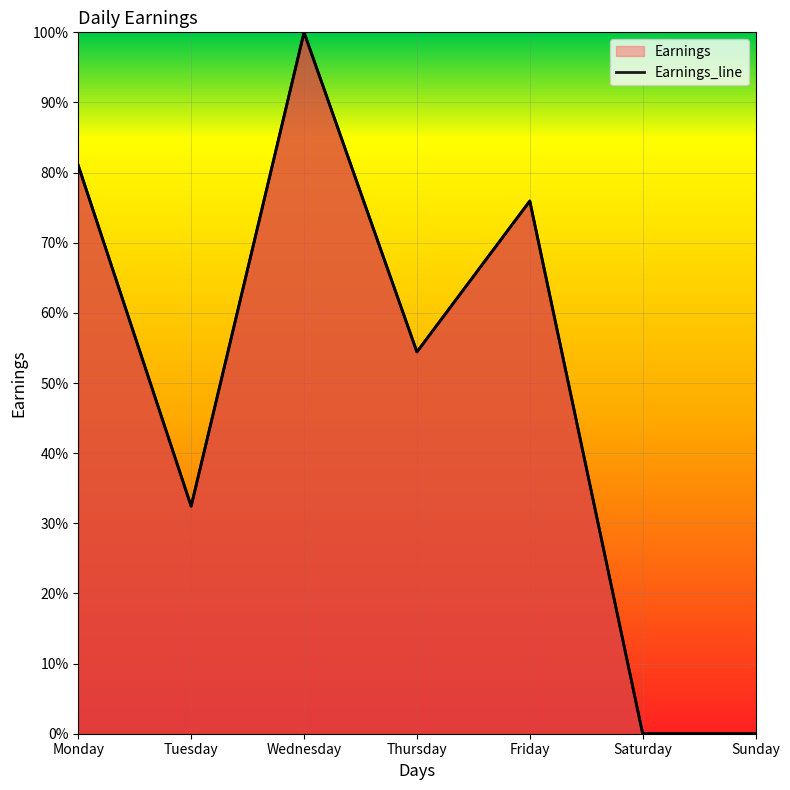

Which label corresponds to the largest value in the chart?

Wednesday